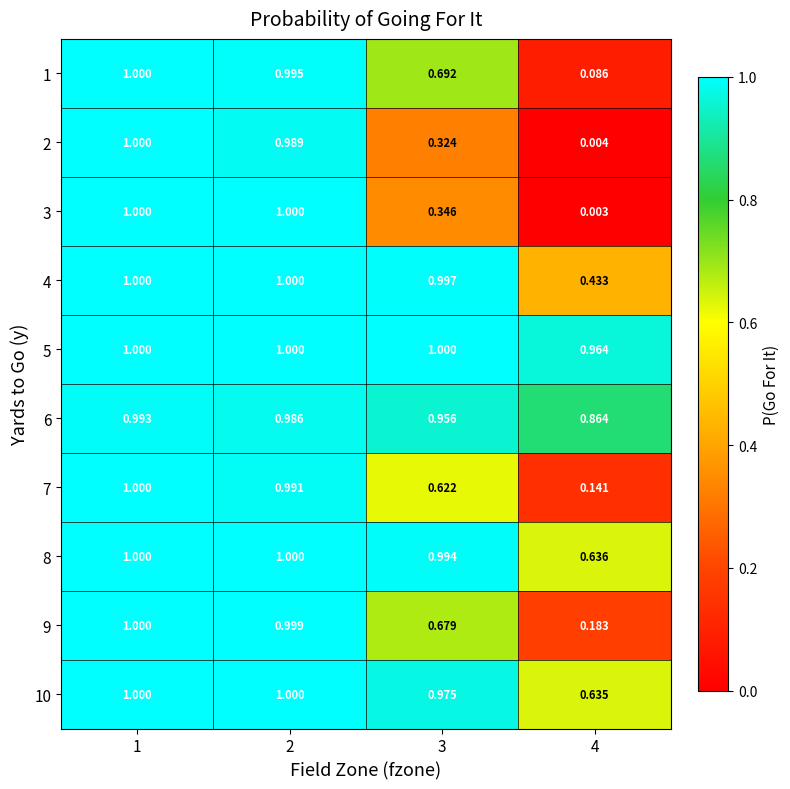

At how many categories does at least one series exceed 0?

4